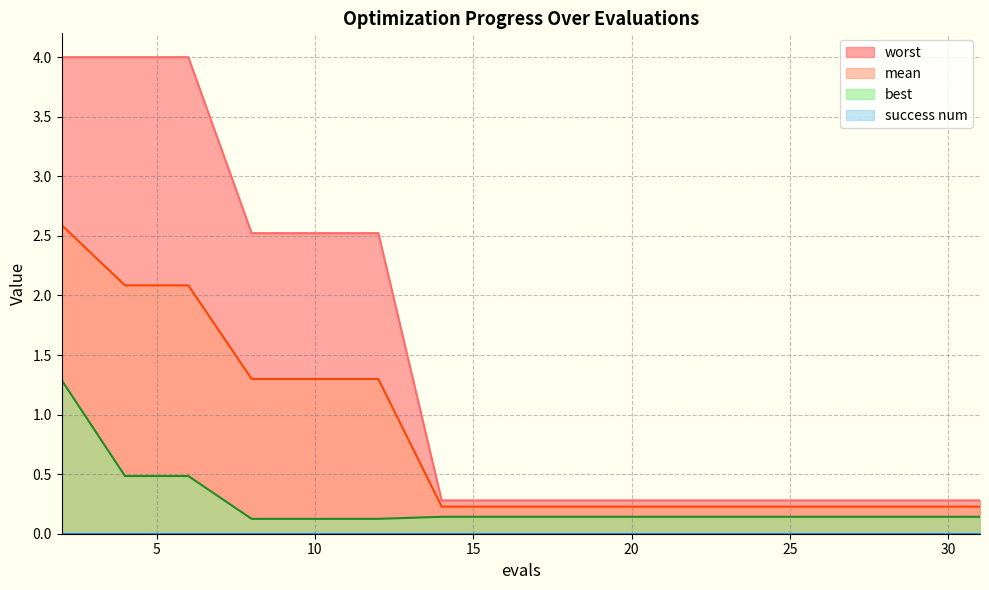

How many lines are shown in the chart?

4